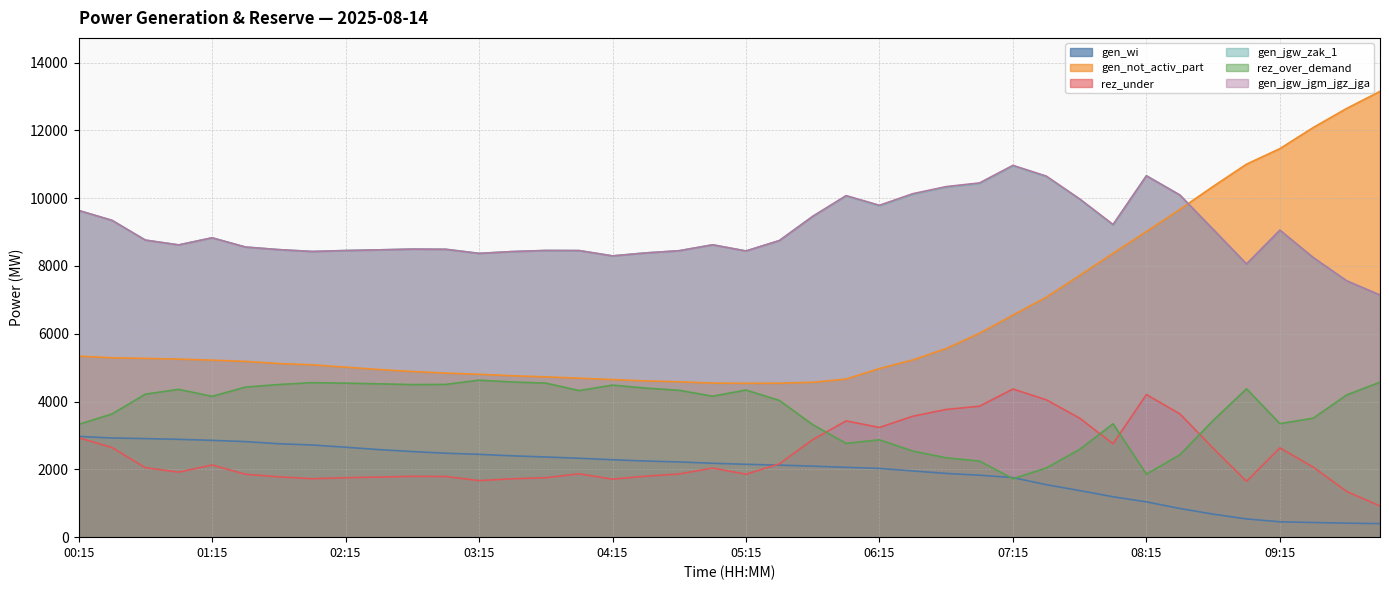

Which category has the lowest value in the gen_wi series?

10:00